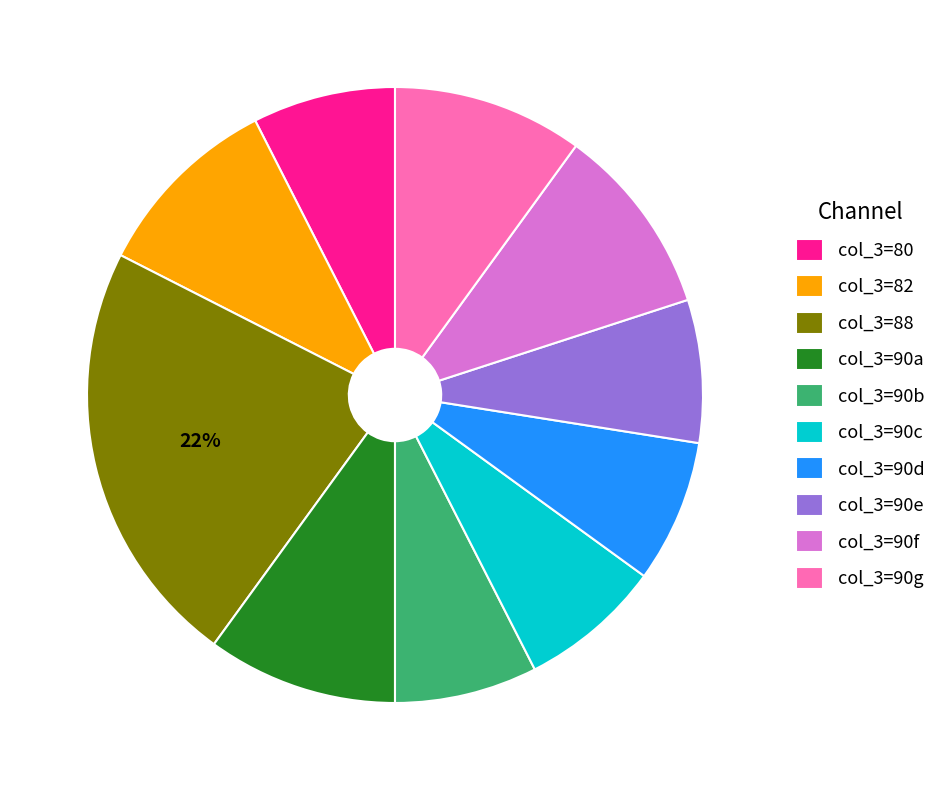

Which has a higher value, col_3=90b or col_3=82?

col_3=82